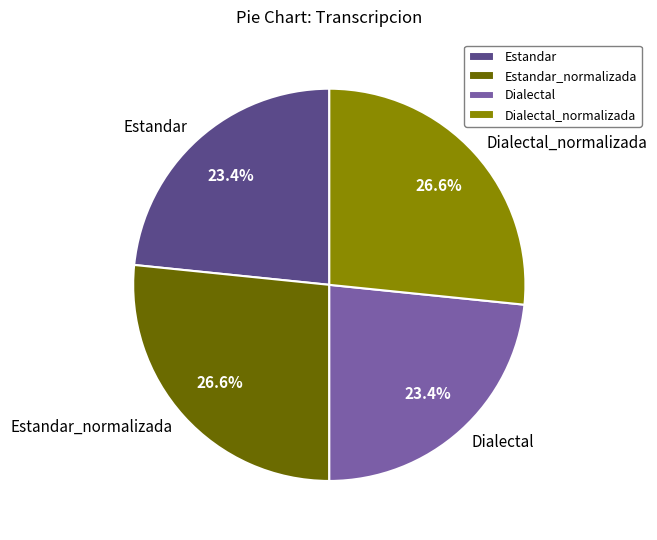

How many segments does this pie chart have?

4